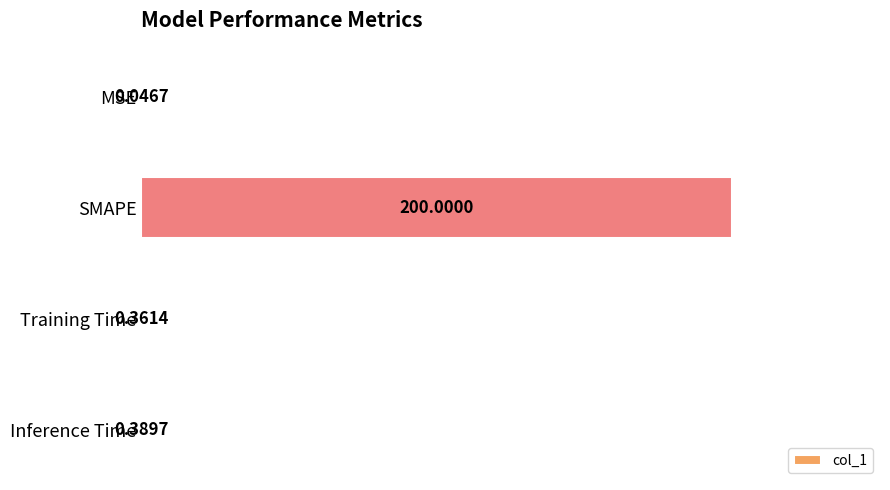

What is the change in value from SMAPE to Training Time?

-199.6